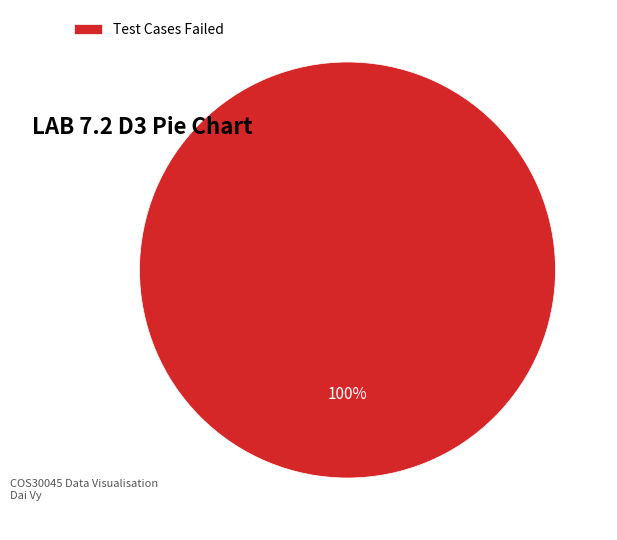

Count the number of slices in the pie.

1